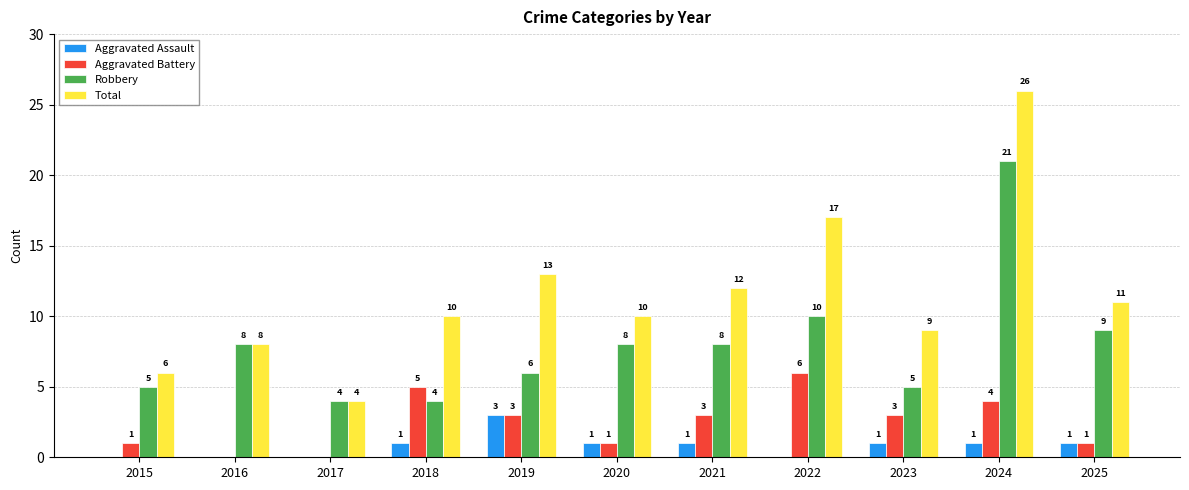

Reading right to left, list all the values displayed in this chart.

Aggravated Assault: 2025=1	2024=1	2023=1	2022=0	2021=1	2020=1	2019=3	2018=1	2017=0	2016=0	2015=0
Aggravated Battery: 2025=1	2024=4	2023=3	2022=6	2021=3	2020=1	2019=3	2018=5	2017=0	2016=0	2015=1
Robbery: 2025=9	2024=21	2023=5	2022=10	2021=8	2020=8	2019=6	2018=4	2017=4	2016=8	2015=5
Total: 2025=11	2024=26	2023=9	2022=17	2021=12	2020=10	2019=13	2018=10	2017=4	2016=8	2015=6